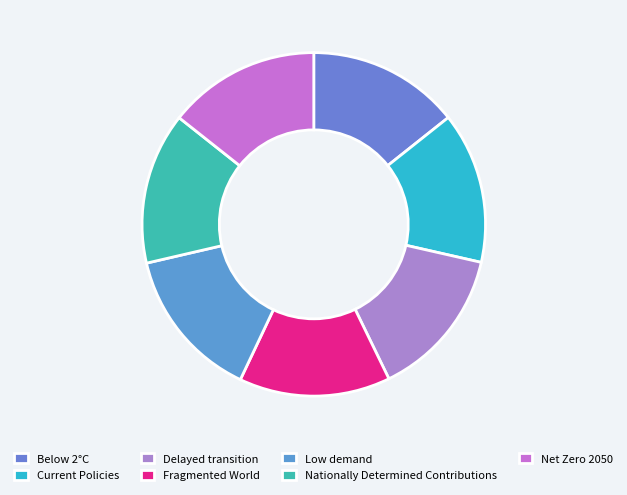

The Fragmented World slice represents 14% of the pie. True or false?

True